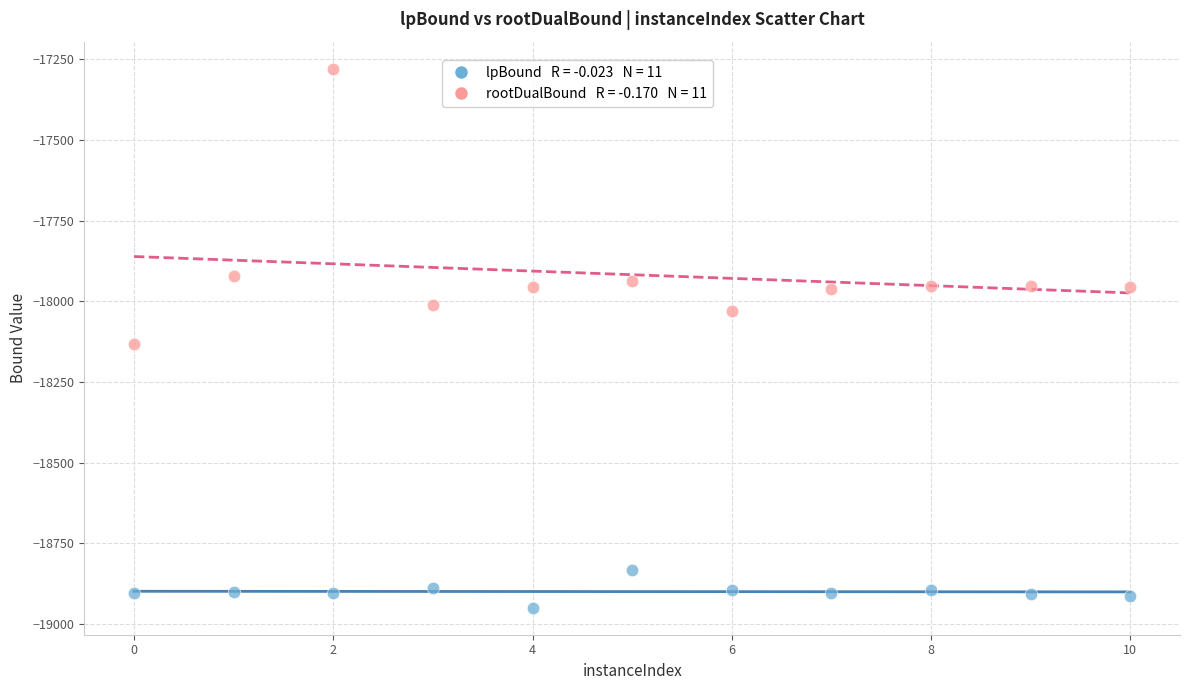

Across all data points, what is the range of X values (max minus min)?

10.0